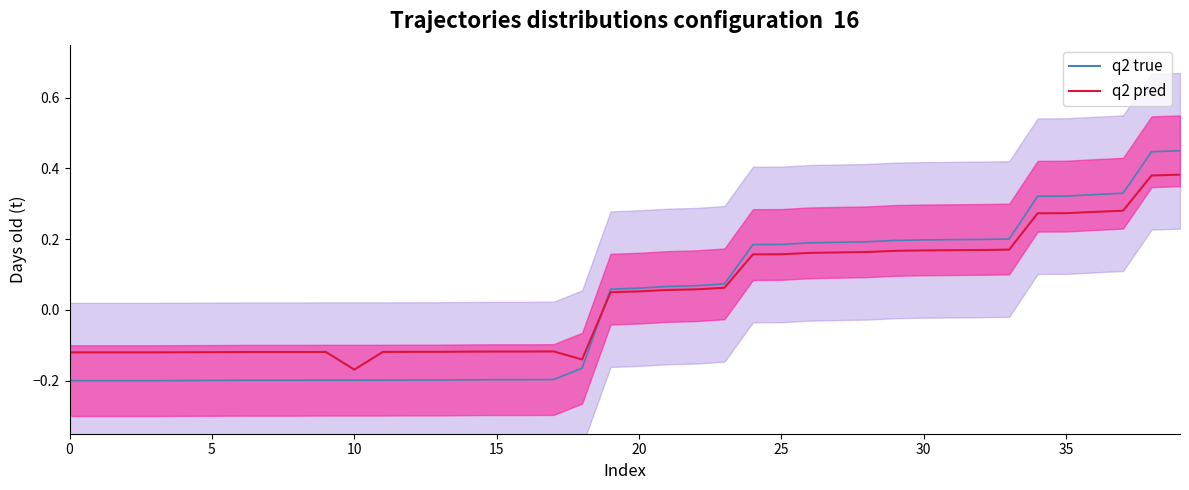

Which series has the largest total across all categories?

q2 pred